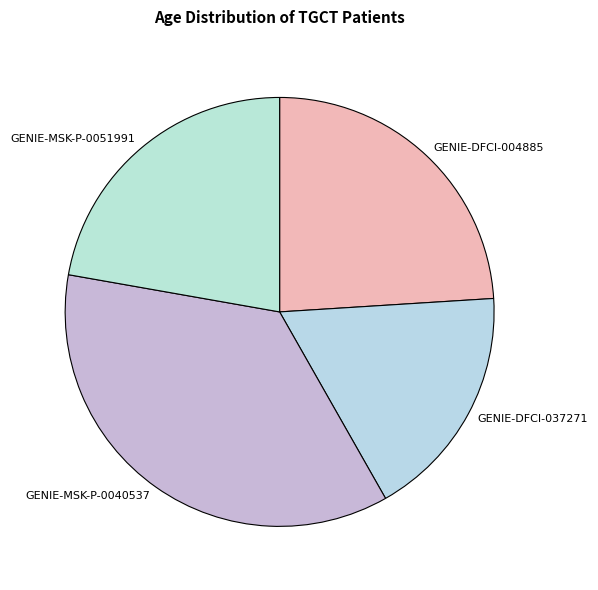

How many segments does this pie chart have?

4